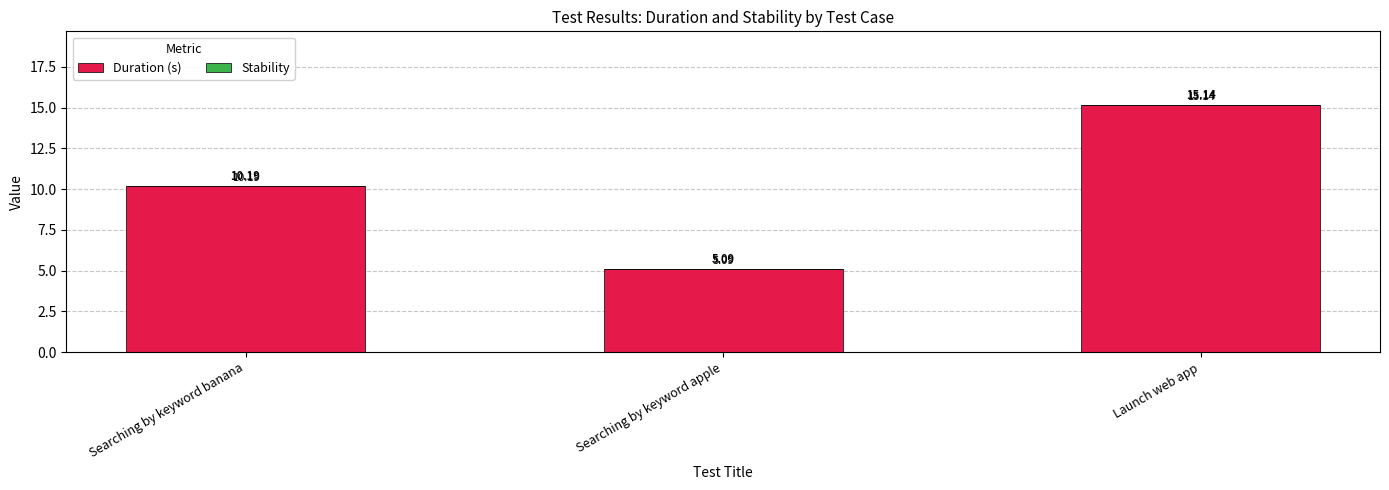

What is the label of the 3rd bar from the left?

Launch web app